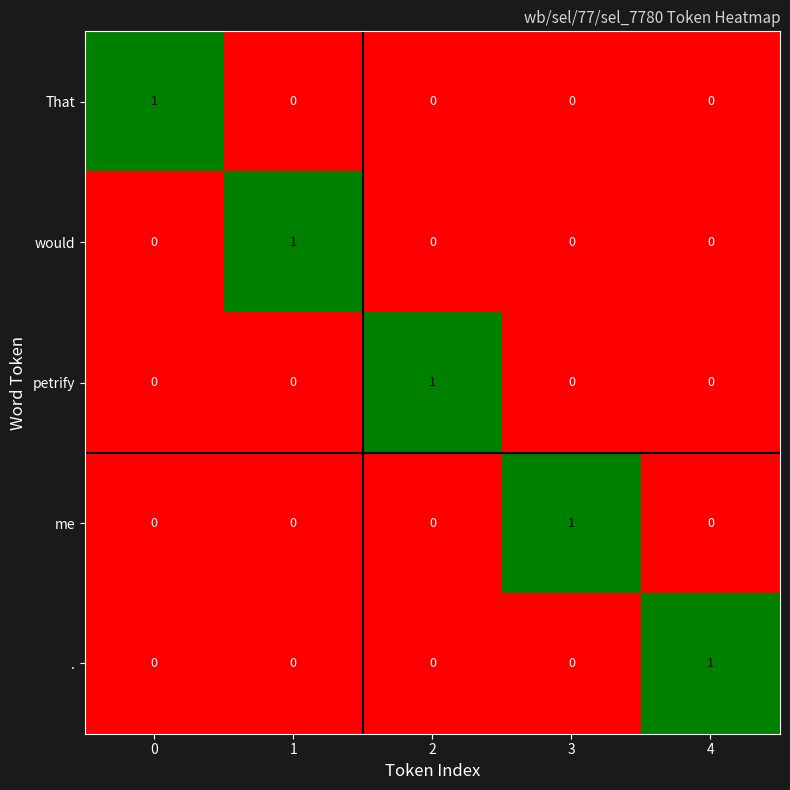

How many values in the me series exceed 0?

1